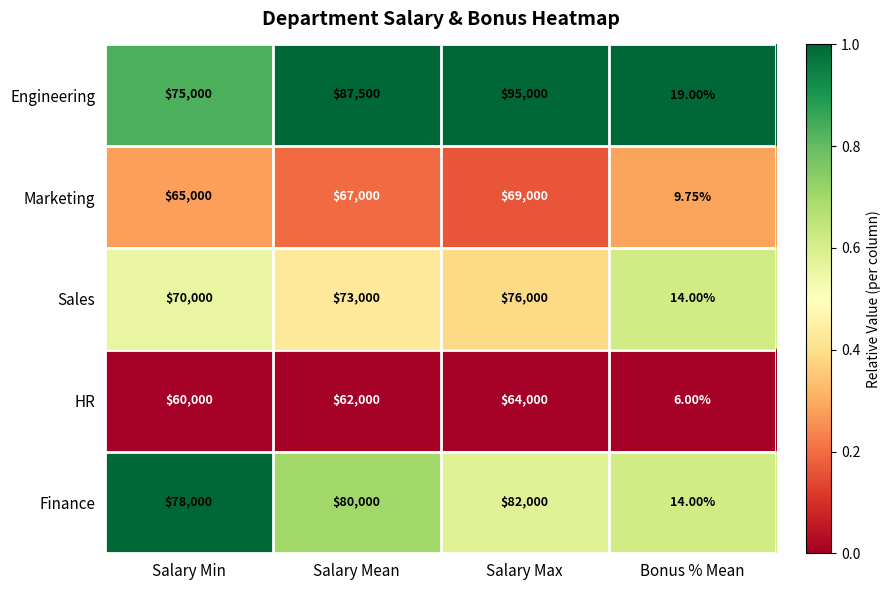

Between Salary Mean and Bonus % Mean, which series saw the biggest shift?

Engineering